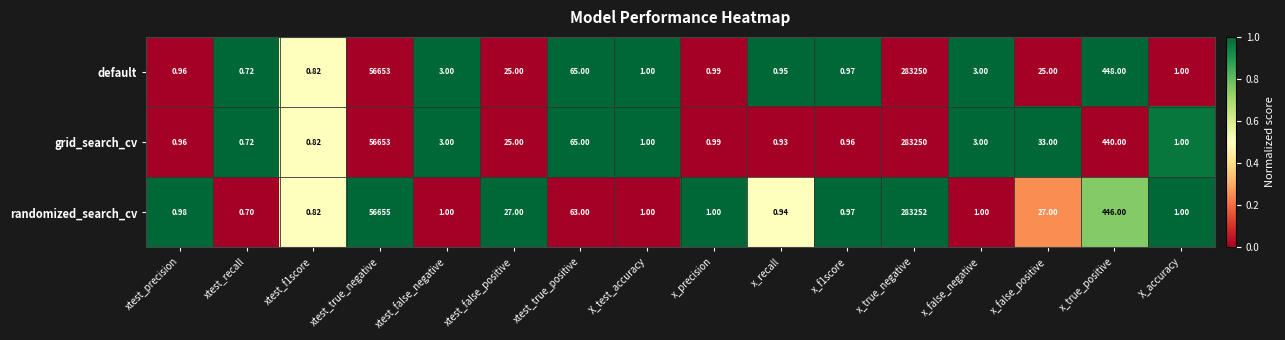

At which label does default first exceed 3?

xtest_true_negative